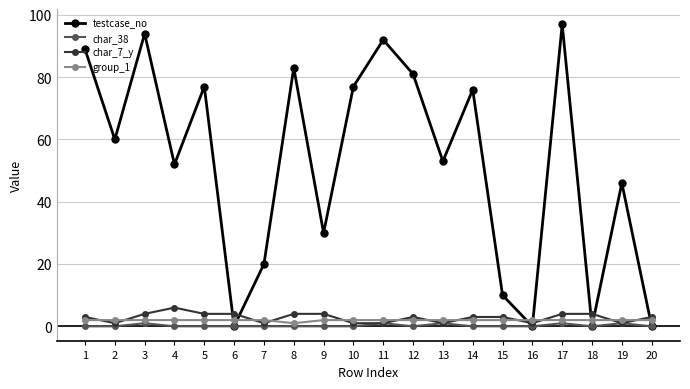

Reading right to left, list all the values displayed in this chart.

testcase_no: 20=0	19=46	18=0	17=97	16=0	15=10	14=76	13=53	12=81	11=92	10=77	9=30	8=83	7=20	6=0	5=77	4=52	3=94	2=60	1=89
char_38: 20=0	19=1	18=0	17=1	16=0	15=0	14=0	13=1	12=0	11=1	10=0	9=0	8=0	7=0	6=0	5=0	4=0	3=1	2=0	1=0
char_7_y: 20=3	19=1	18=4	17=4	16=1	15=3	14=3	13=1	12=3	11=1	10=1	9=4	8=4	7=1	6=4	5=4	4=6	3=4	2=1	1=3
group_1: 20=2	19=2	18=2	17=2	16=2	15=2	14=2	13=2	12=2	11=2	10=2	9=2	8=1	7=2	6=2	5=2	4=2	3=2	2=2	1=2